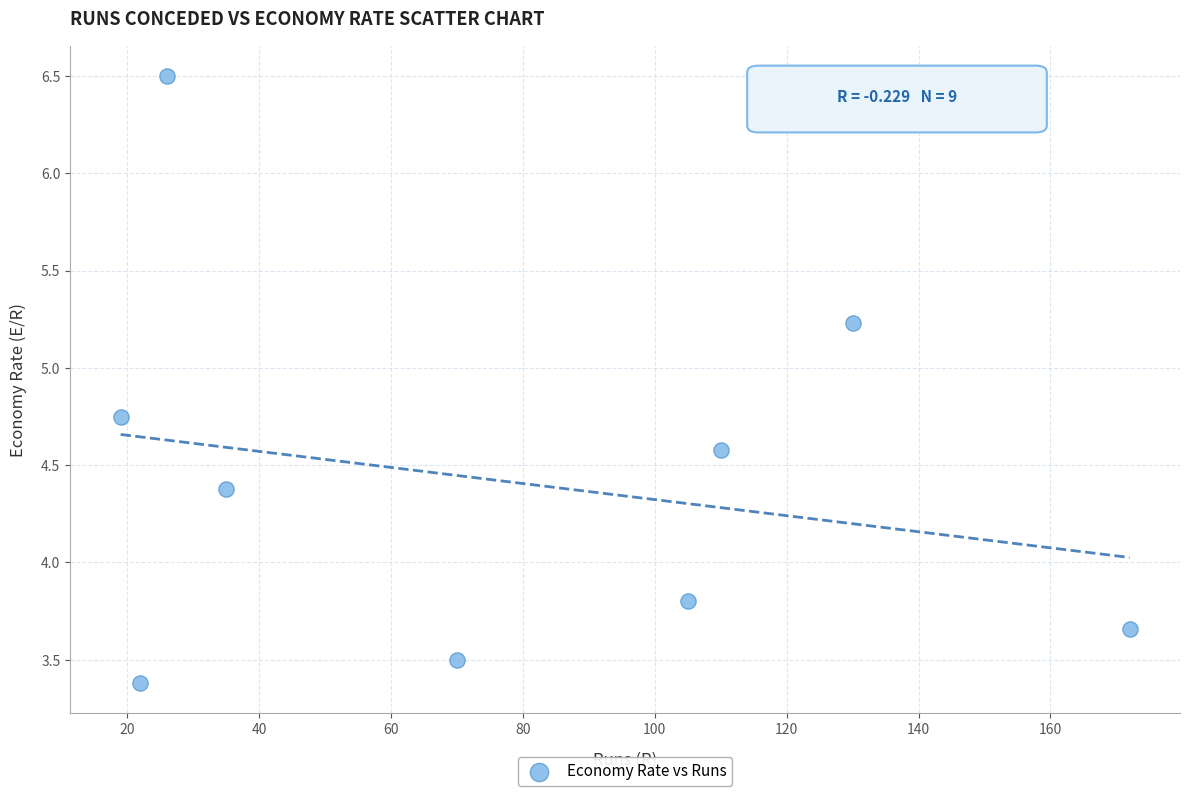

What is the range of X values (max minus min)?

153.0